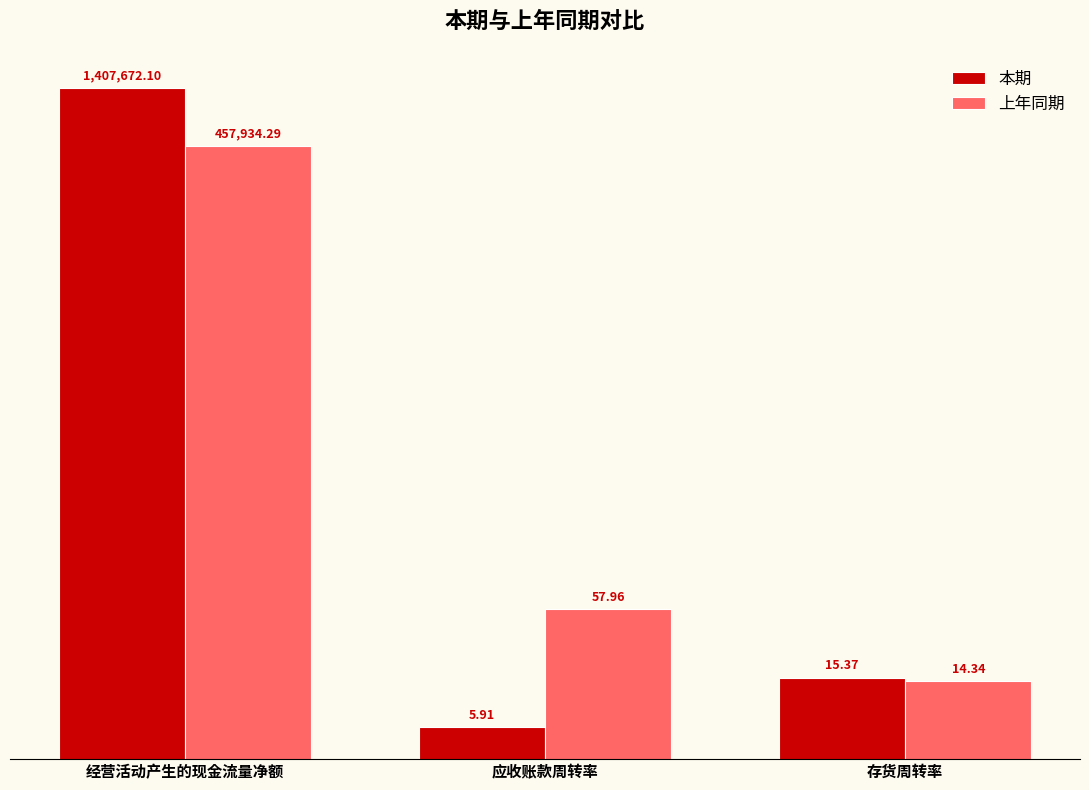

Which series has the widest spread of values?

本期